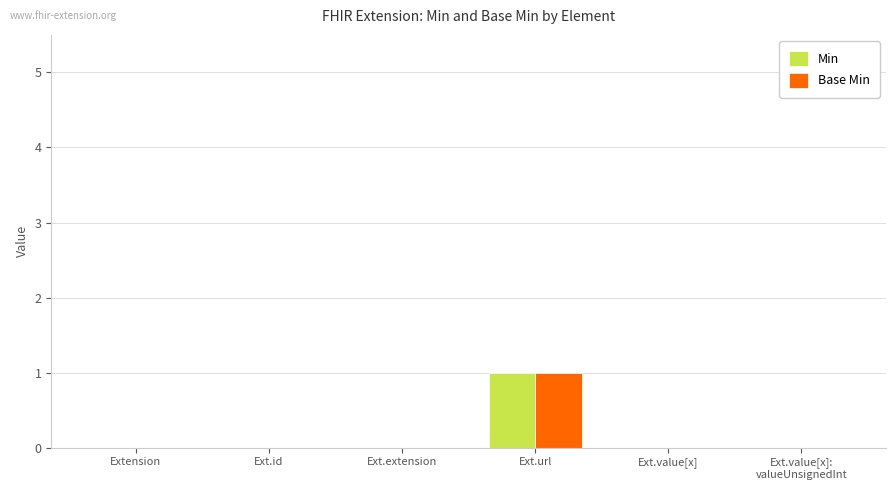

The Min series shows 2 at Ext.url. True or false?

False